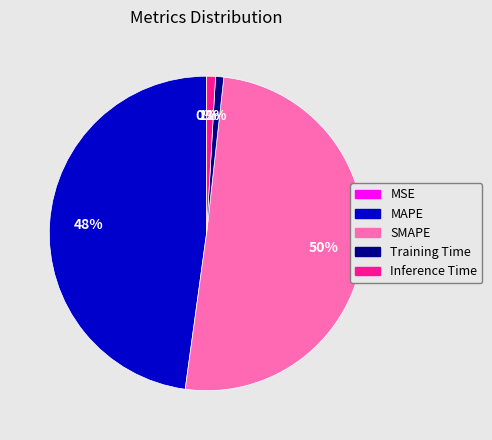

The Training Time slice represents 11% of the pie. True or false?

False